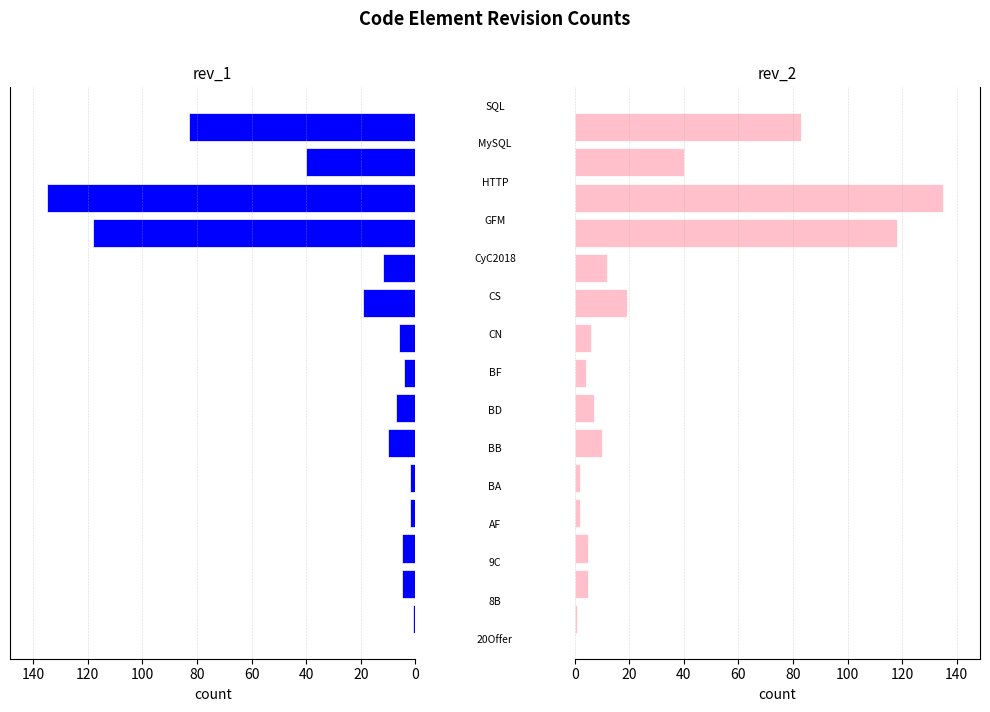

How many categories are shown in the chart?

15